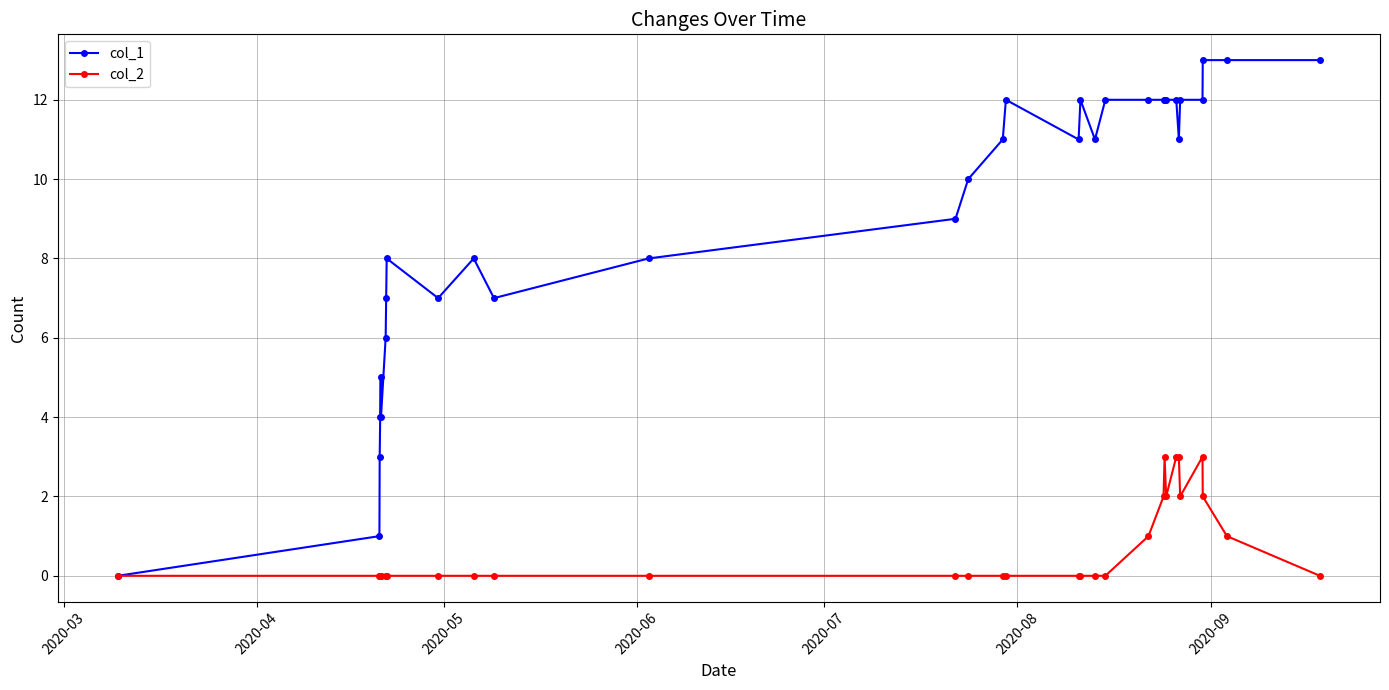

Which series has the widest spread of values?

col_1